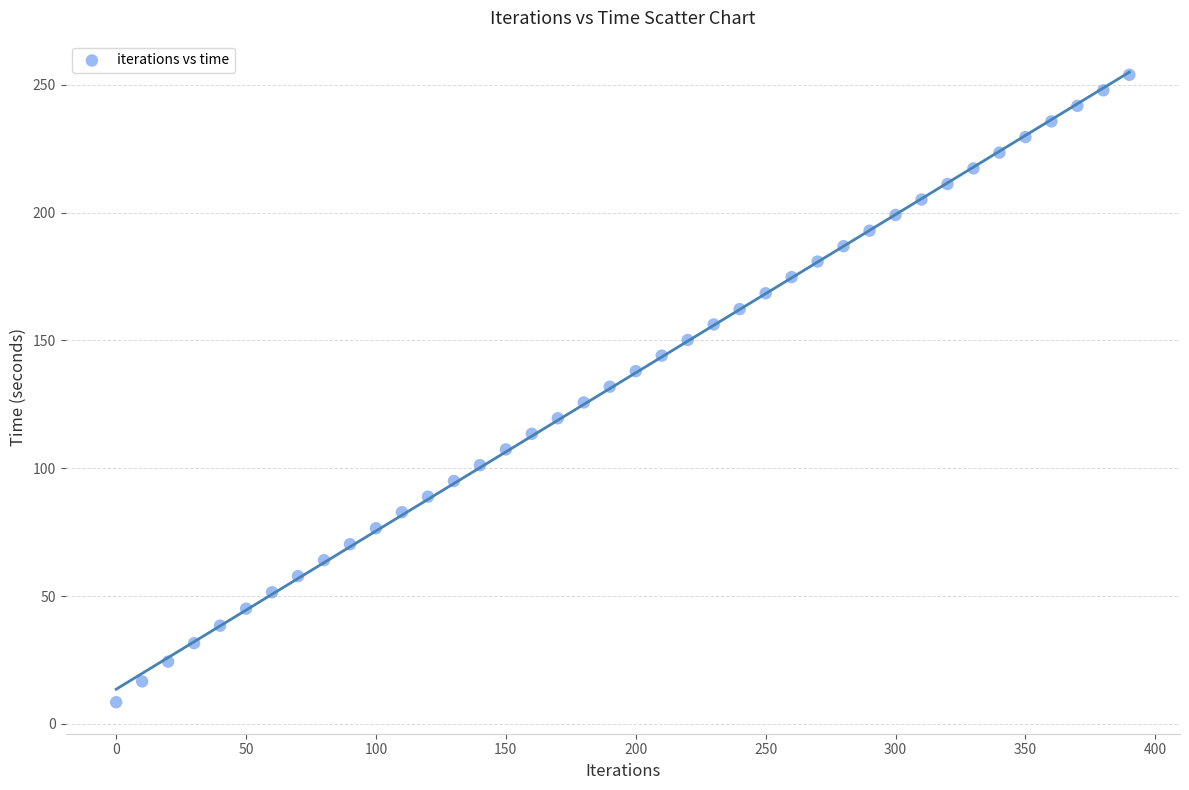

What is the range of Y values (max minus min)?

245.4